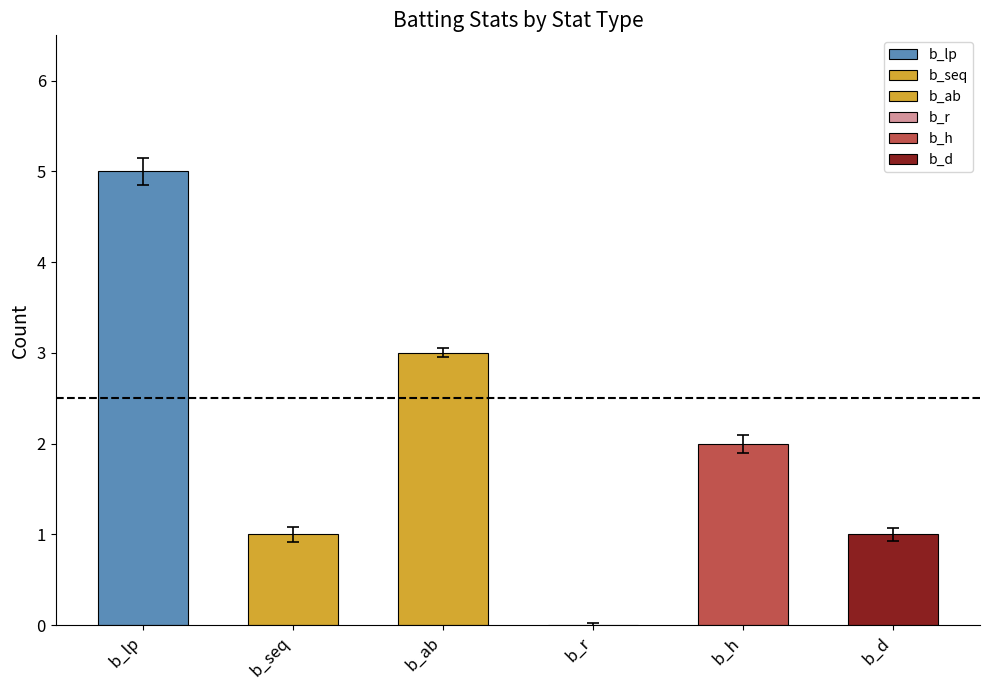

Rank the series at upper from highest to lowest value.

b_lp, b_ab, b_h, b_seq, b_d, b_r